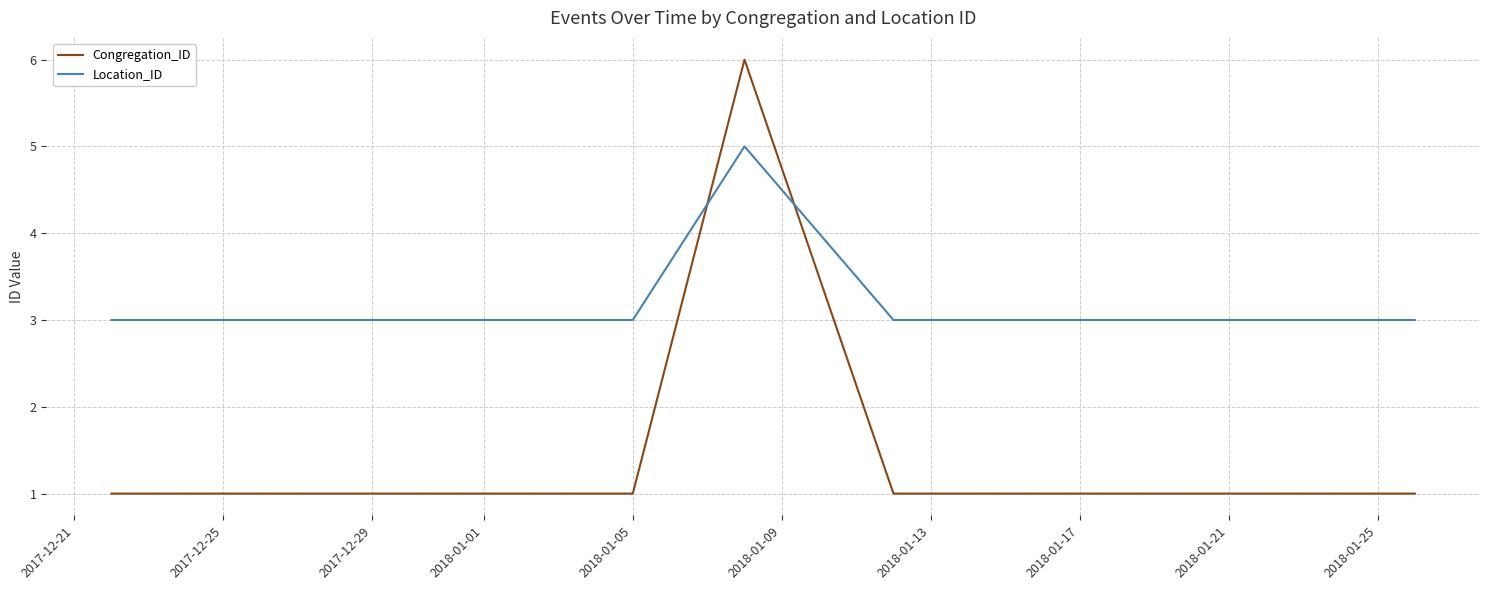

List the series in order of their peak value, lowest first.

Location_ID, Congregation_ID